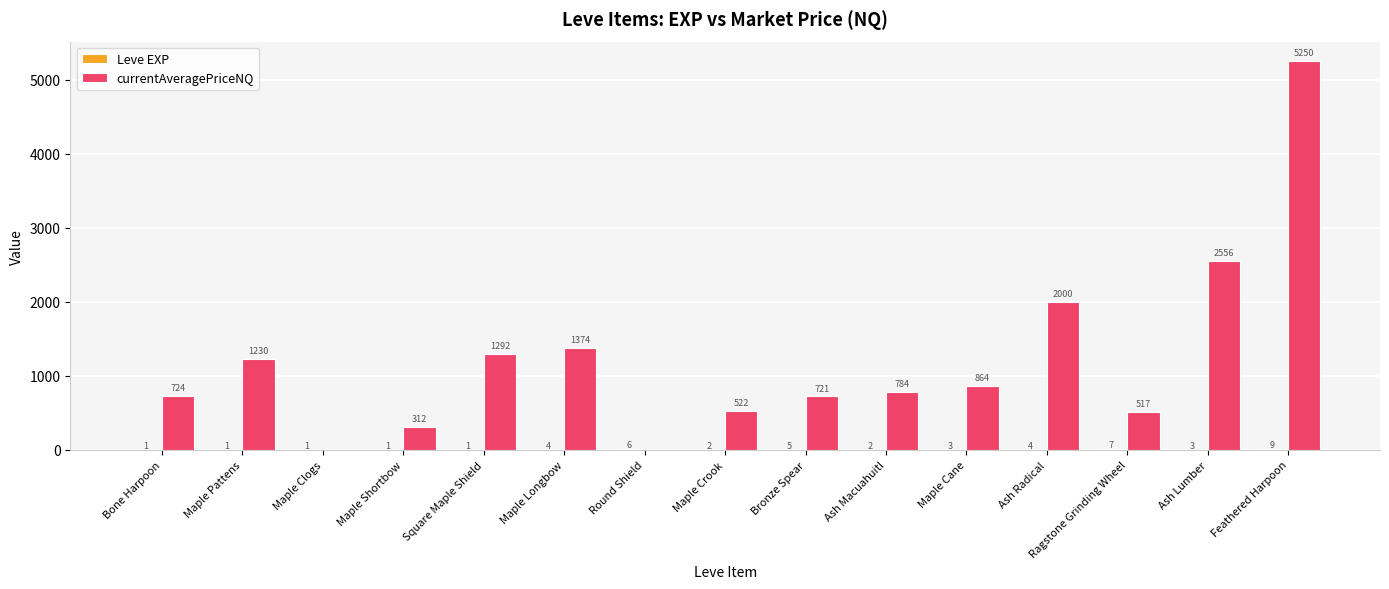

Where is currentAveragePriceNQ nearest to the value 2625?

Ash Lumber